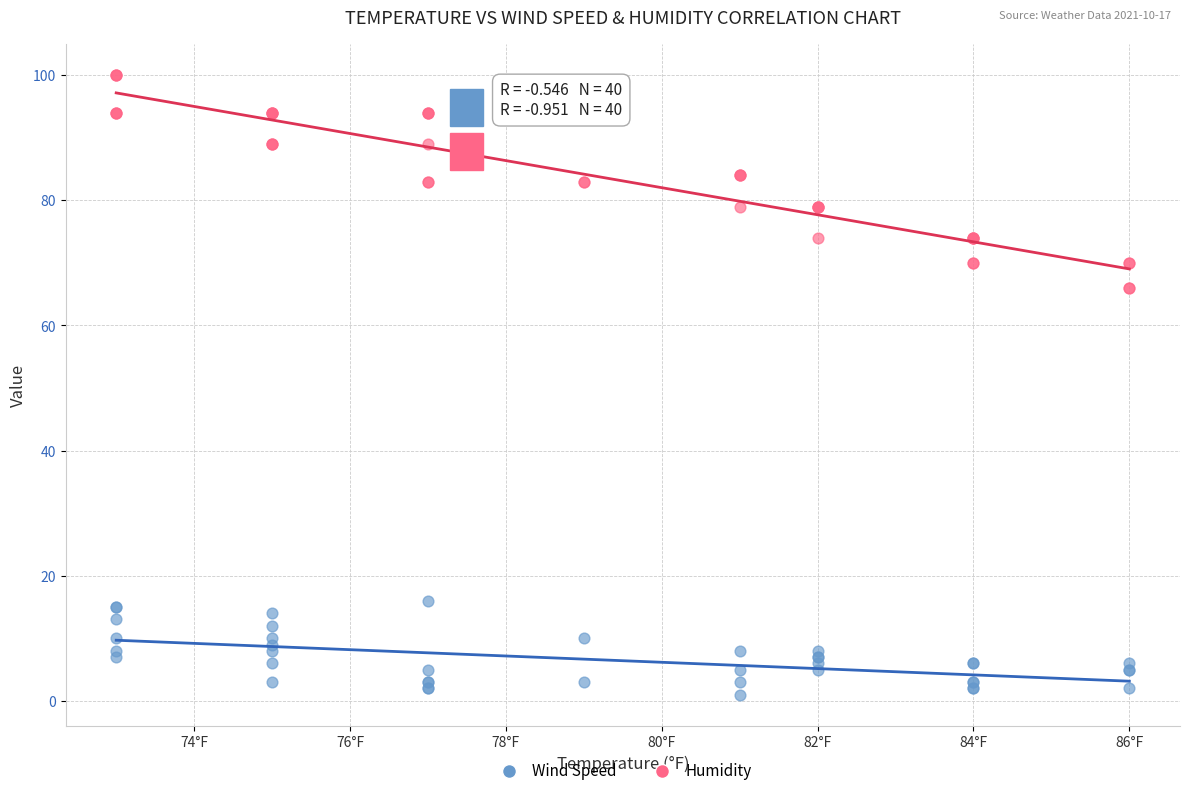

Which series reaches the maximum Y coordinate?

Humidity